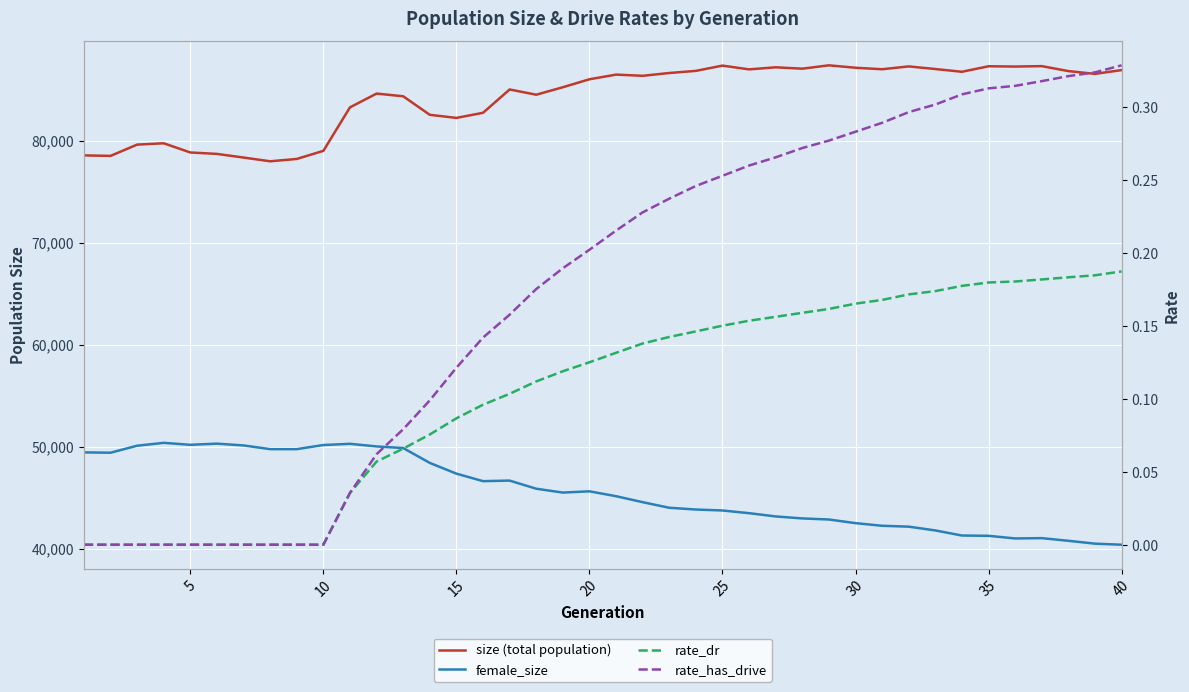

How many series are shown in this chart?

4